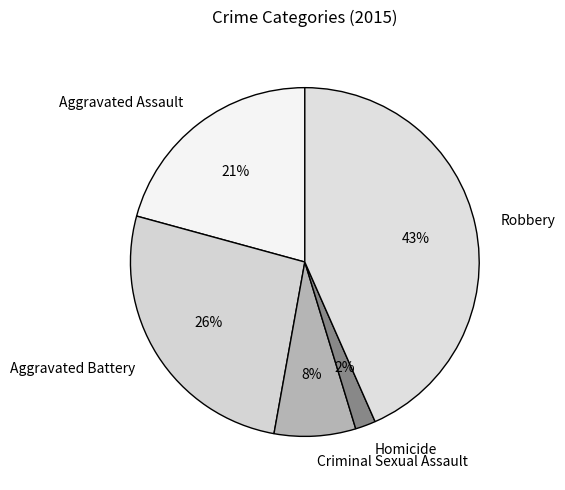

Rank the categories by value from highest to lowest.

Robbery, Aggravated Battery, Aggravated Assault, Criminal Sexual Assault, Homicide